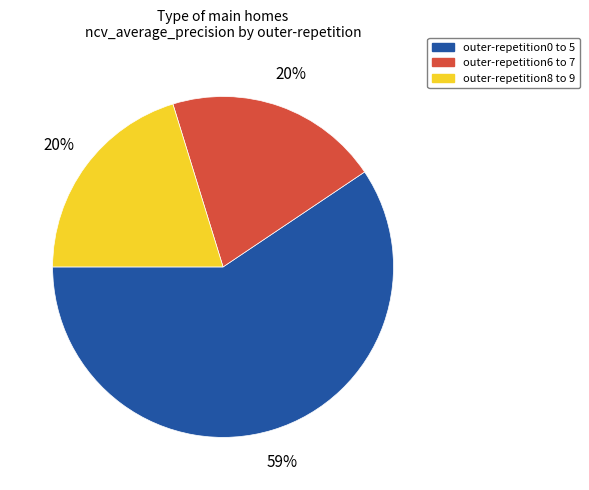

To the nearest percent, what is the average slice percentage?

33%